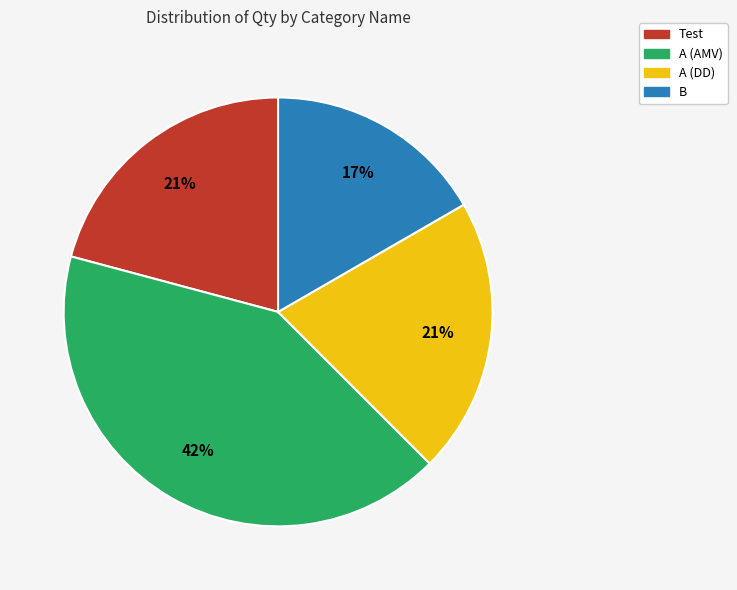

Which slice is the largest?

A (AMV)